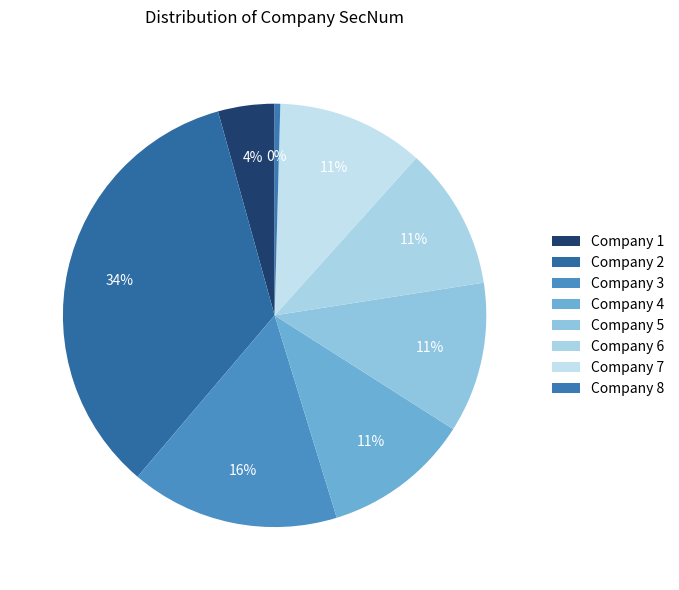

Is it true that Company 6 is 11% of the pie?

True